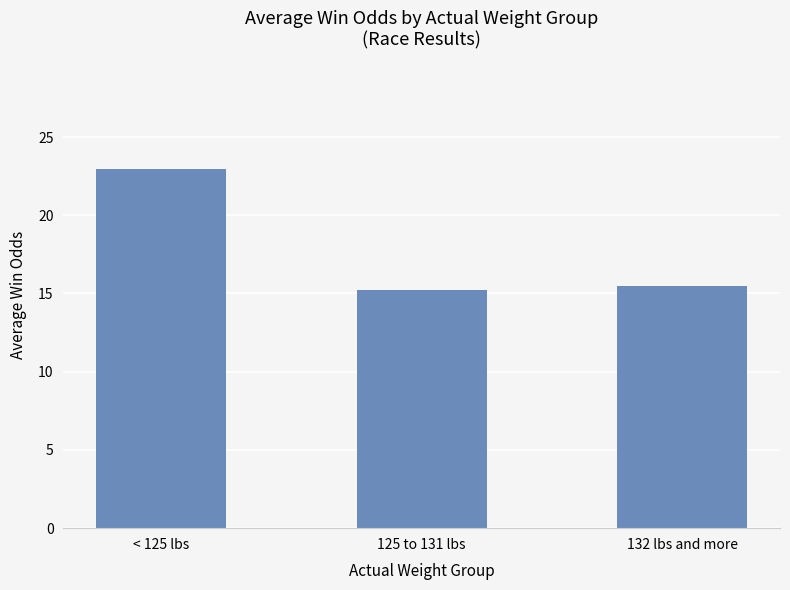

What is the difference between the values at 125 to 131 lbs and < 125 lbs?

7.7